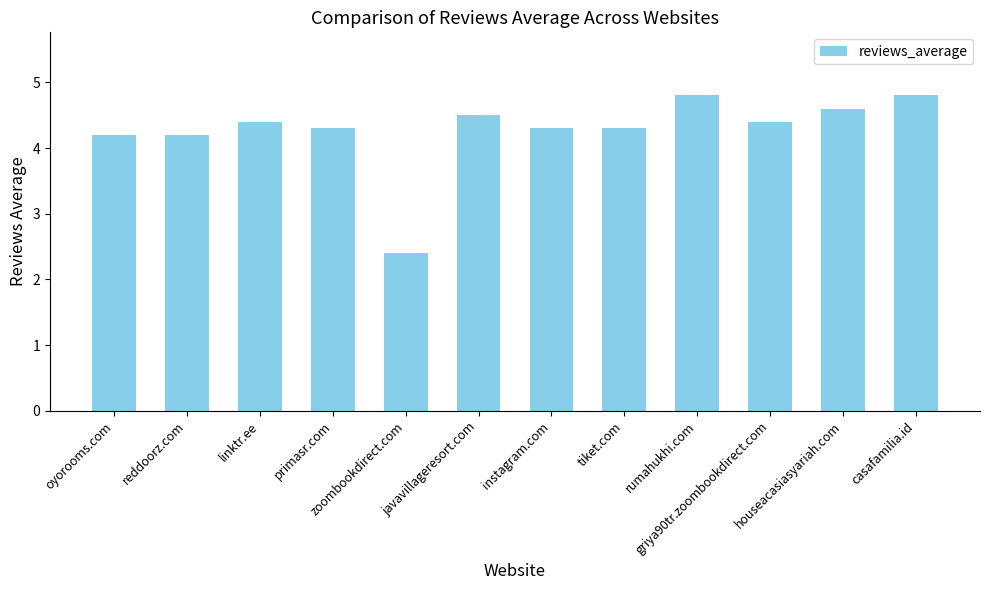

Does the chart contain stacked bars?

No